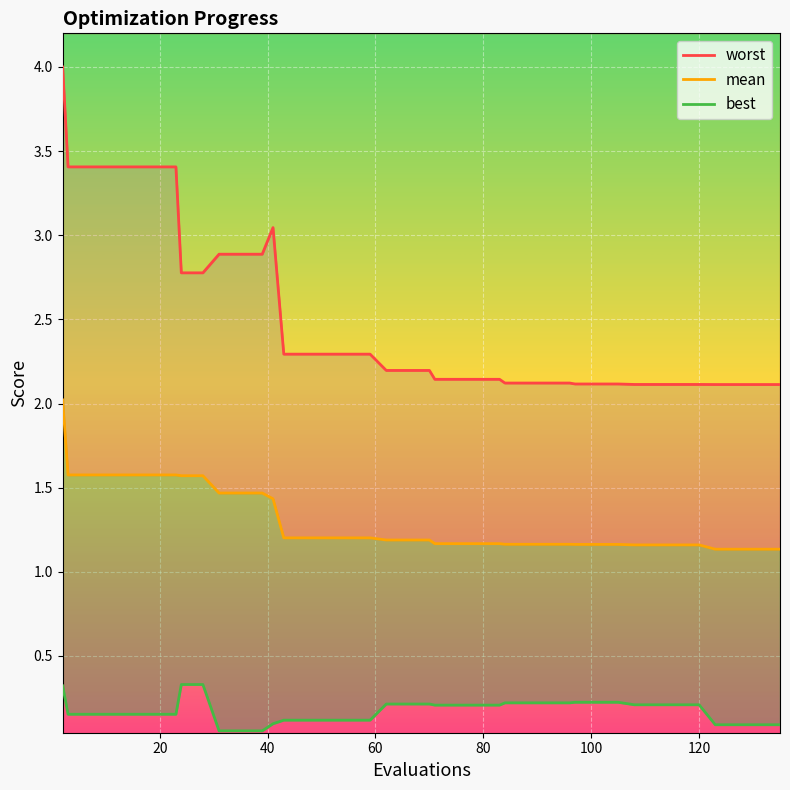

How many distinct data groups are displayed?

3